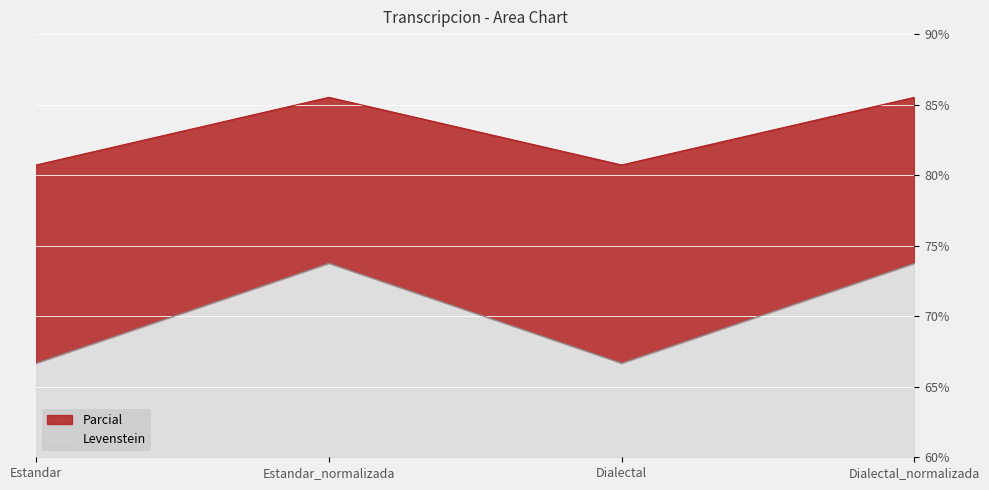

Rank the categories by Levenstein value from highest to lowest.

Estandar_normalizada, Dialectal_normalizada, Estandar, Dialectal